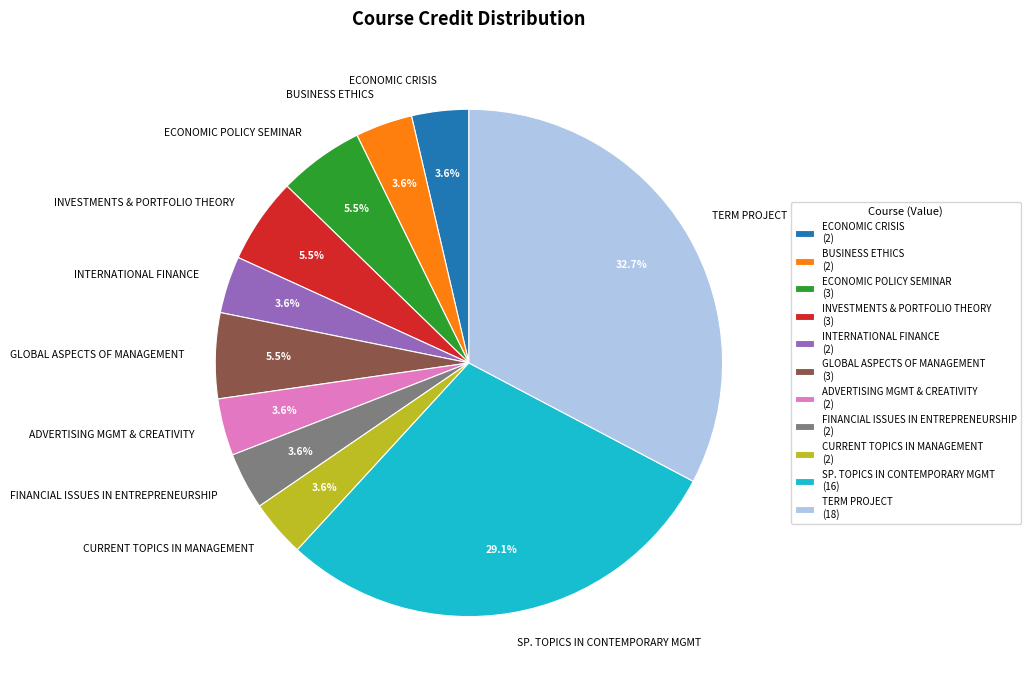

Does any single category account for the majority?

No